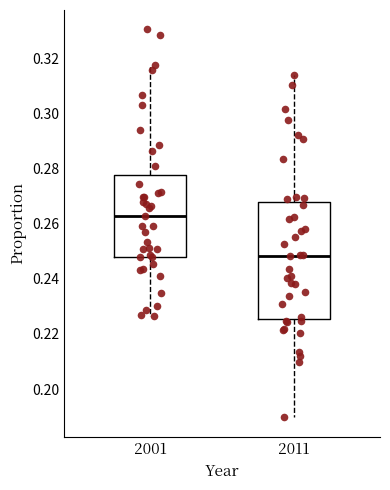

Which box has the highest median line?

2001